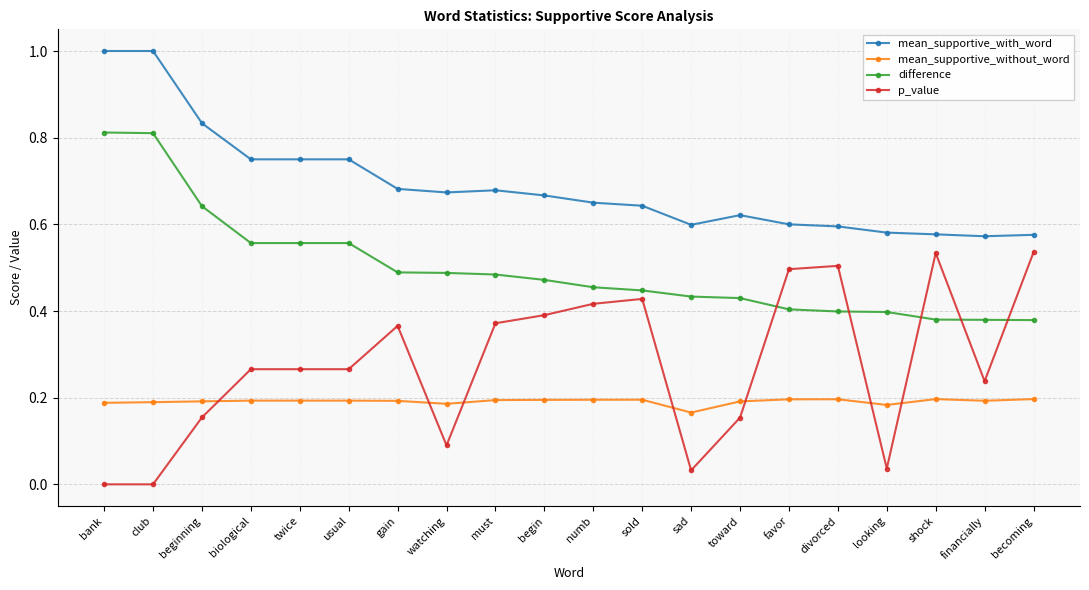

What is the label of the 9th point from the right?

sold